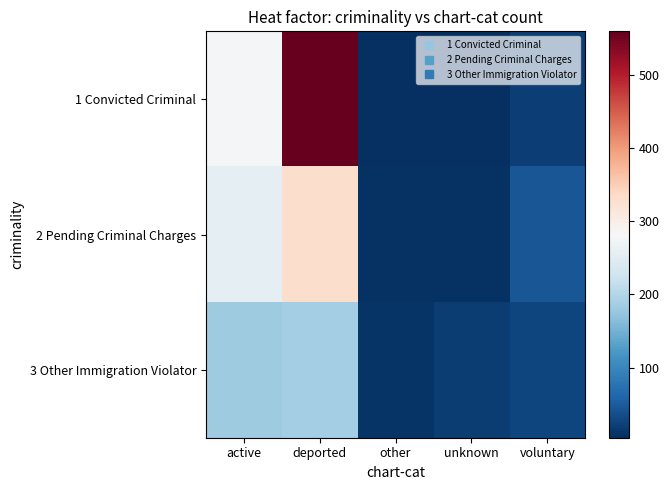

What is the spread (max minus min) of values at active?

96